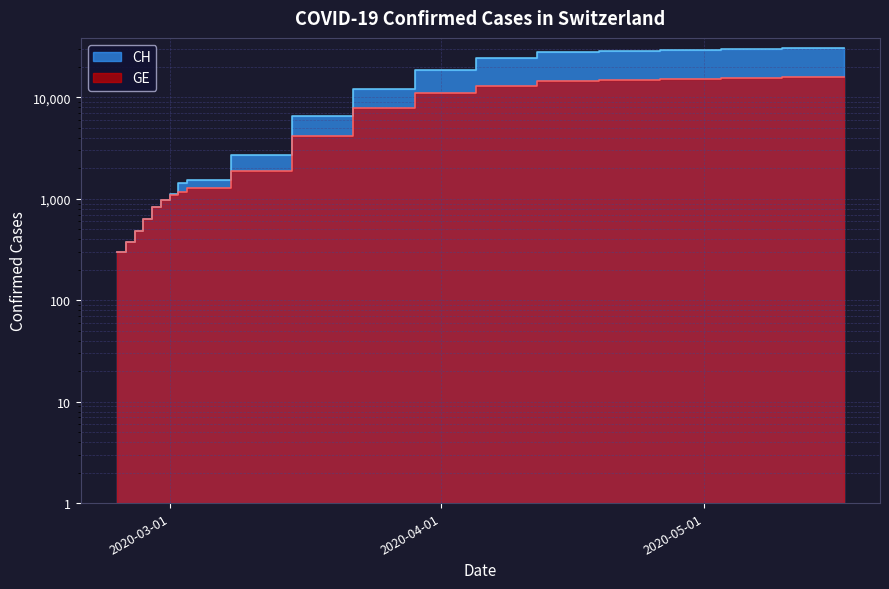

List the labels in order of CH value, smallest first.

2020-02-24, 2020-02-25, 2020-02-26, 2020-02-27, 2020-02-28, 2020-02-29, 2020-03-01, 2020-03-02, 2020-03-03, 2020-03-08, 2020-03-15, 2020-03-22, 2020-03-29, 2020-04-05, 2020-04-12, 2020-04-19, 2020-04-26, 2020-05-03, 2020-05-10, 2020-05-17